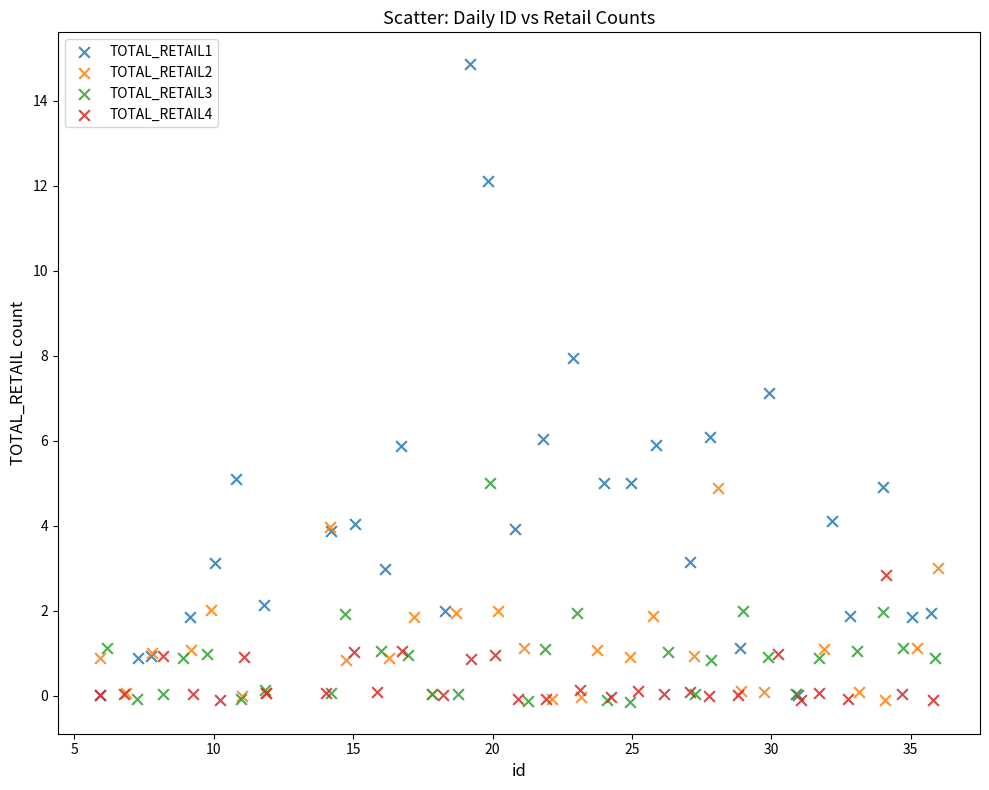

Which series has the largest Y range (max minus min)?

TOTAL_RETAIL1